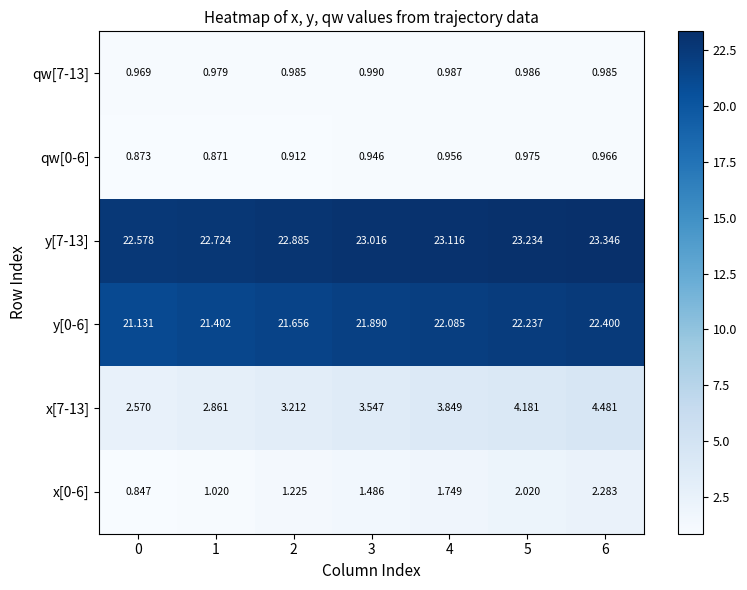

Is the value of x[7-13] at 5 greater than the value of y[7-13] at 3?

No